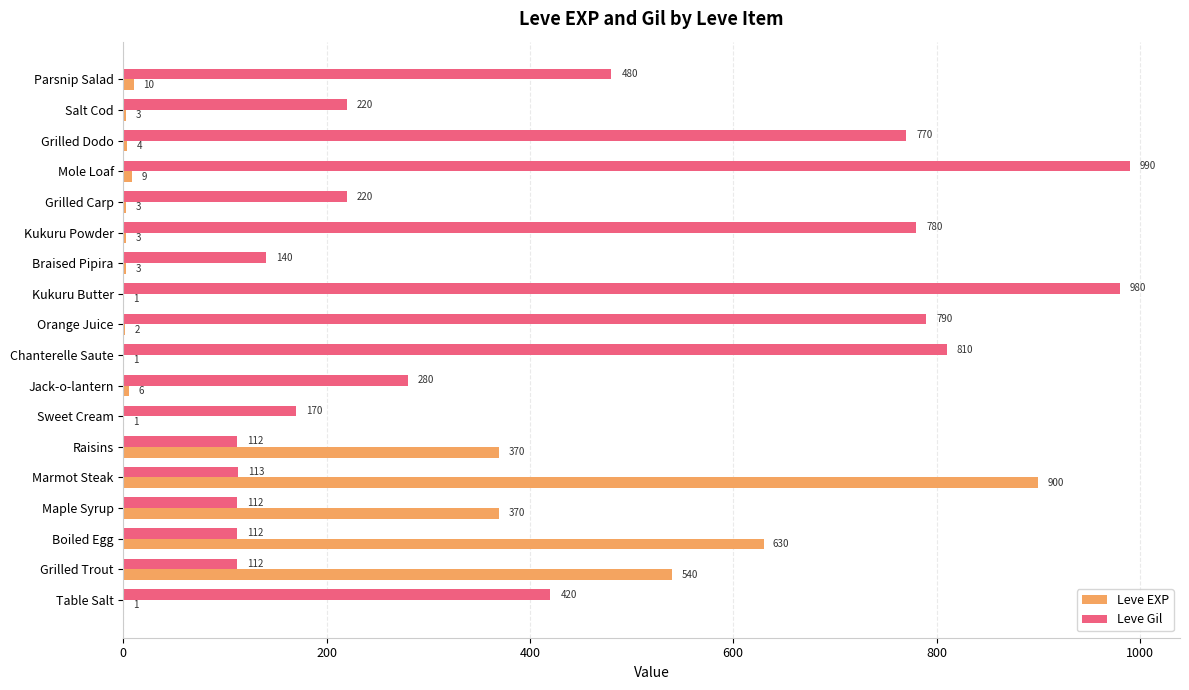

Count the number of data series in this chart.

2